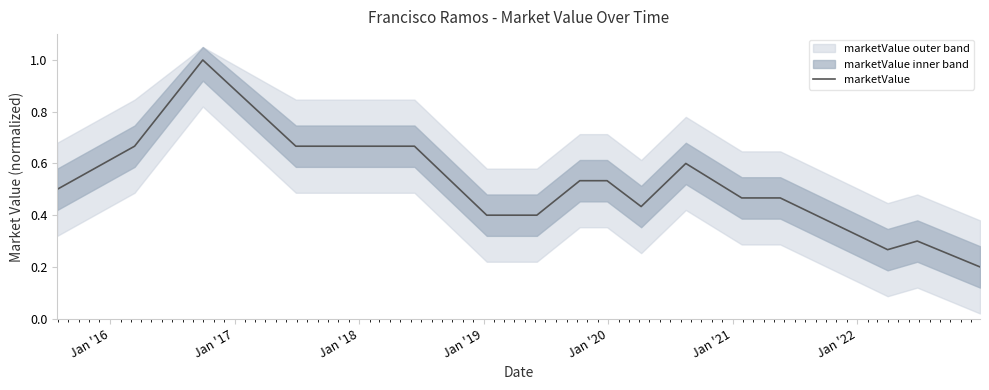

What is the average value?

0.5